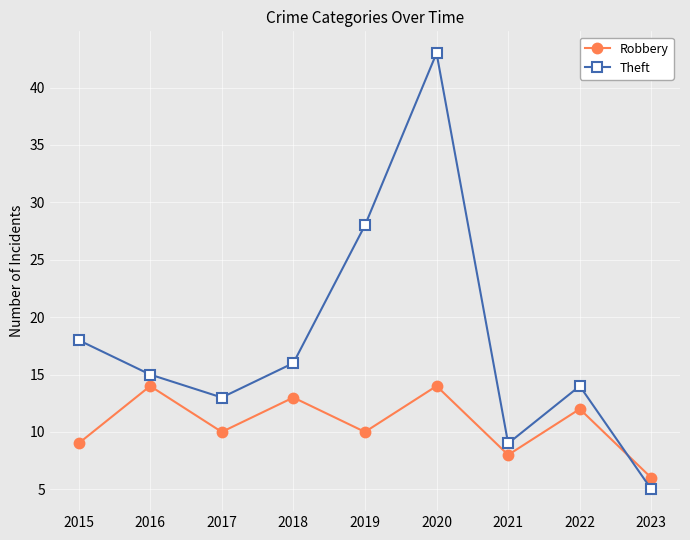

Is it true that Robbery equals 10 at 2017?

True